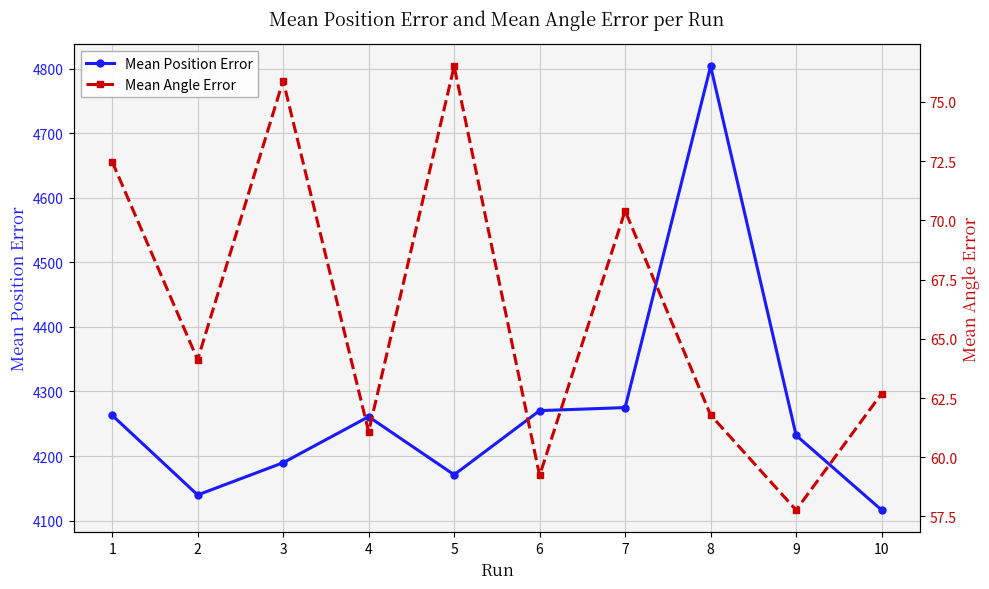

Reading left to right, extract all data points from this chart.

Mean Position Error: 4263.2	4139.8	4189.7	4261.0	4171.1	4270.3	4275.1	4803.5	4232.1	4116.5
Mean Angle Error: 72.5	64.1	75.9	61.1	76.5	59.2	70.4	61.8	57.8	62.7